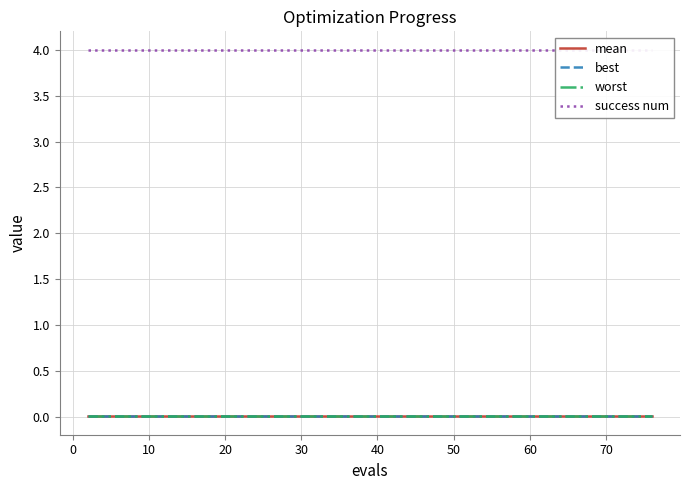

Reading left to right, transcribe all the data shown in this chart.

mean: 0.0	0.0	0.0	0.0	0.0	0.0	0.0	0.0	0.0	0.0	0.0	0.0	0.0	0.0	0.0	0.0	0.0	0.0	0.0	0.0	0.0	0.0	0.0	0.0	0.0	0.0	0.0	0.0	0.0	0.0	0.0	0.0	0.0	0.0	0.0	0.0	0.0	0.0	0.0	0.0
best: 0.0	0.0	0.0	0.0	0.0	0.0	0.0	0.0	0.0	0.0	0.0	0.0	0.0	0.0	0.0	0.0	0.0	0.0	0.0	0.0	0.0	0.0	0.0	0.0	0.0	0.0	0.0	0.0	0.0	0.0	0.0	0.0	0.0	0.0	0.0	0.0	0.0	0.0	0.0	0.0
worst: 0.0	0.0	0.0	0.0	0.0	0.0	0.0	0.0	0.0	0.0	0.0	0.0	0.0	0.0	0.0	0.0	0.0	0.0	0.0	0.0	0.0	0.0	0.0	0.0	0.0	0.0	0.0	0.0	0.0	0.0	0.0	0.0	0.0	0.0	0.0	0.0	0.0	0.0	0.0	0.0
success num: 4.0	4.0	4.0	4.0	4.0	4.0	4.0	4.0	4.0	4.0	4.0	4.0	4.0	4.0	4.0	4.0	4.0	4.0	4.0	4.0	4.0	4.0	4.0	4.0	4.0	4.0	4.0	4.0	4.0	4.0	4.0	4.0	4.0	4.0	4.0	4.0	4.0	4.0	4.0	4.0